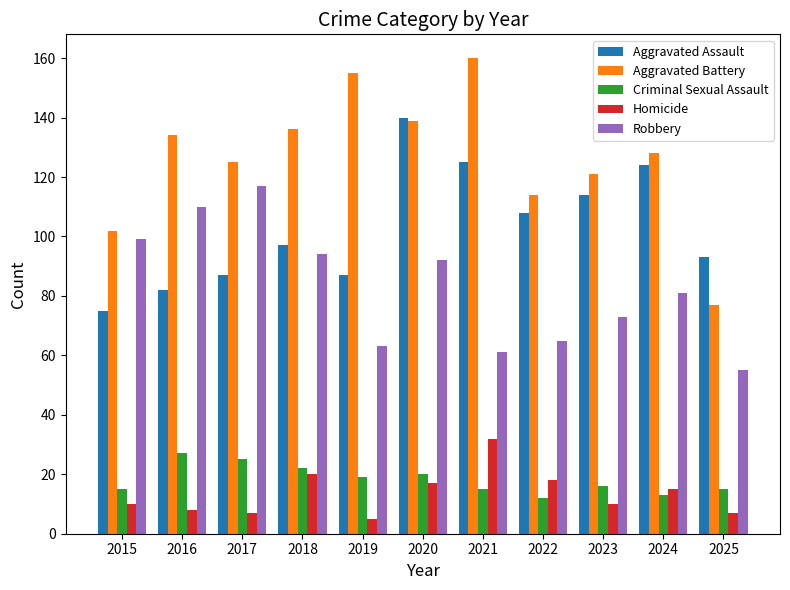

What is the approximate value of Criminal Sexual Assault at 2021?

15